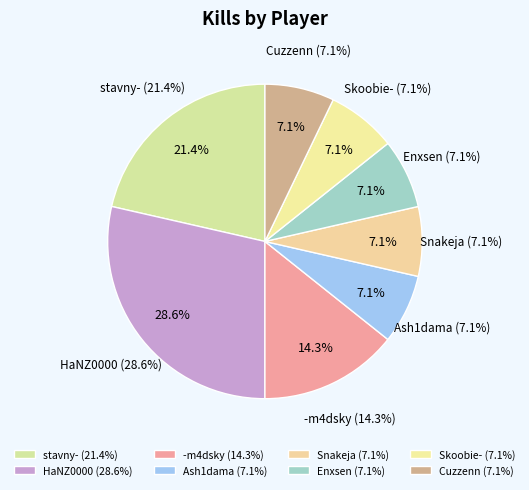

How many segments does this pie chart have?

8